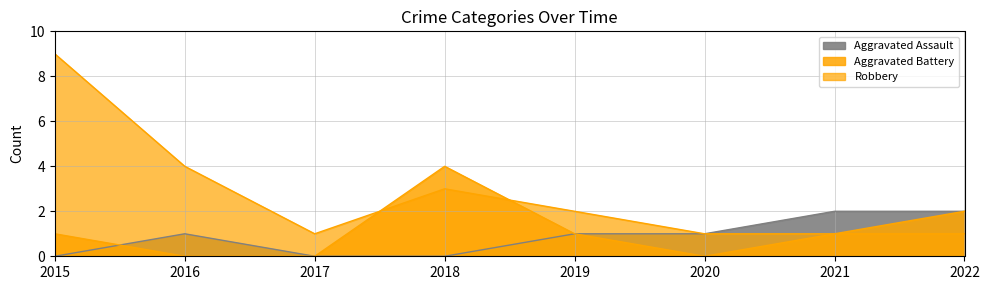

What is the difference between the maximum and second lowest values in the Robbery series?

8